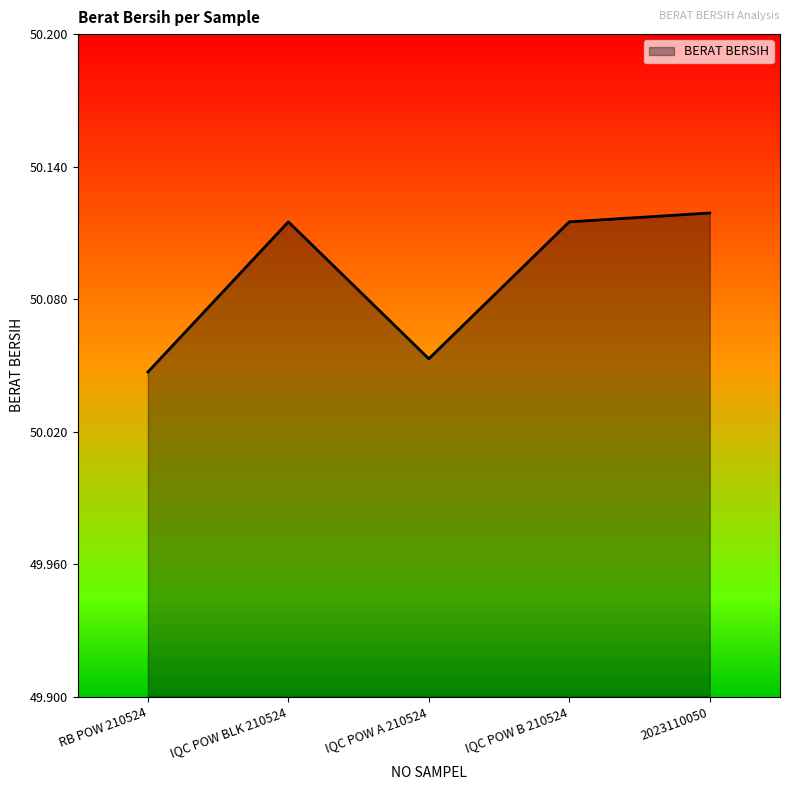

Which label corresponds to the smallest value in the chart?

RB POW 210524